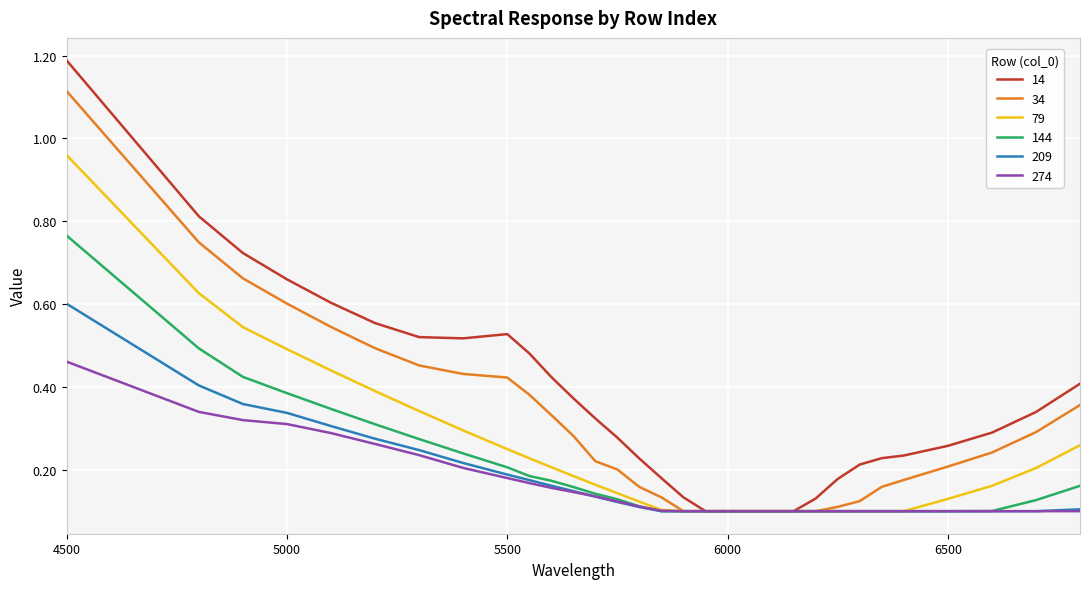

List the series in order of their peak value, highest first.

14, 34, 79, 144, 209, 274